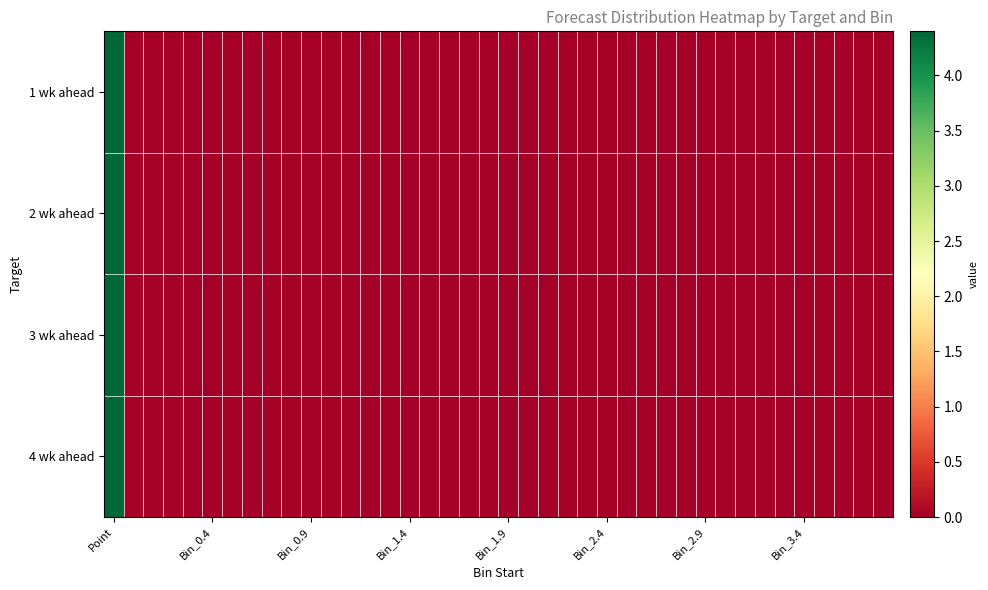

At which category is the sum across all series the highest?

Point